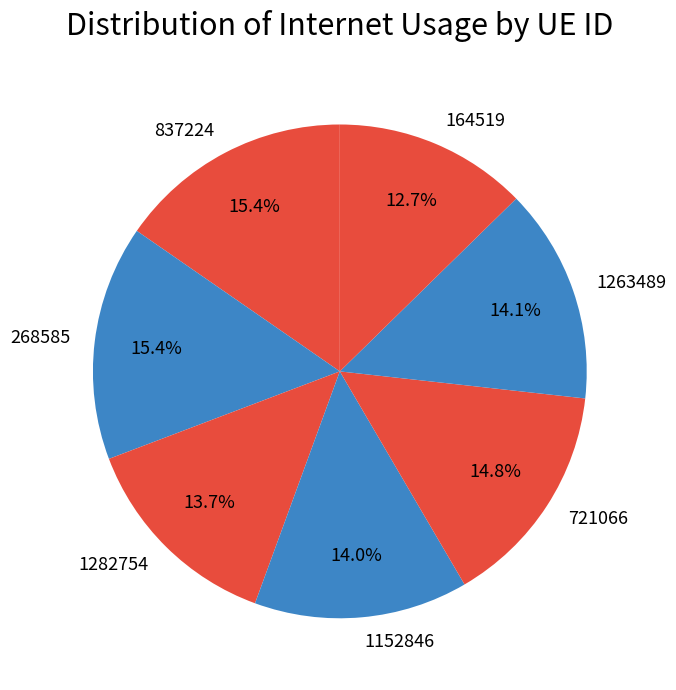

To the nearest percent, what is the combined percentage of 721066 and 164519?

27%